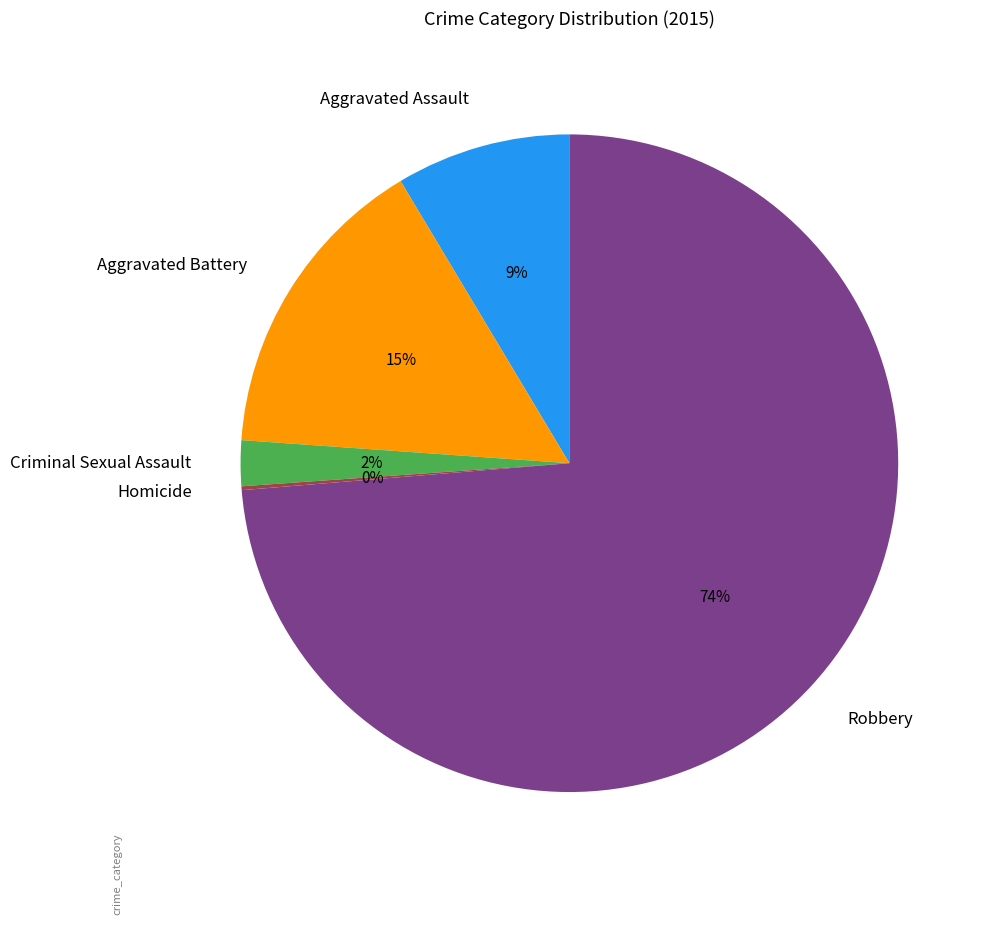

Is it true that Criminal Sexual Assault is 2% of the pie?

True